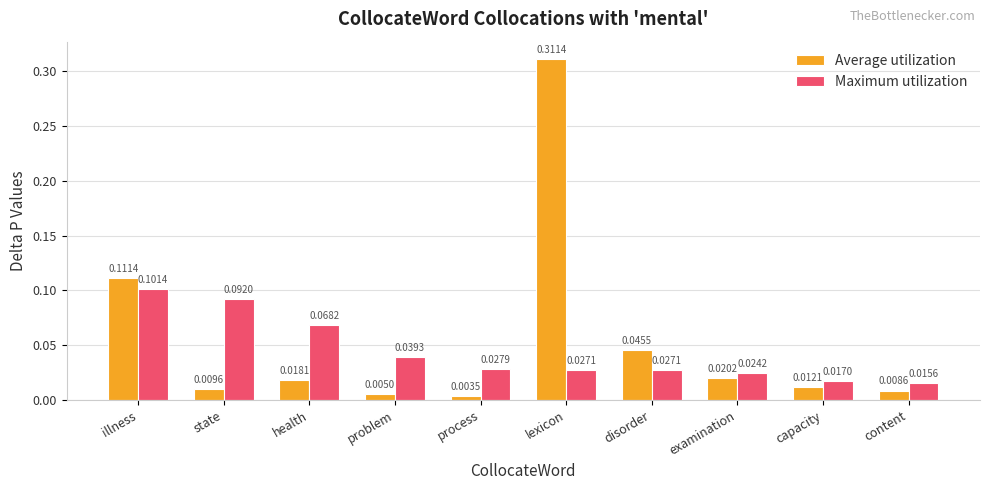

Which series has the largest total across all categories?

Average utilization